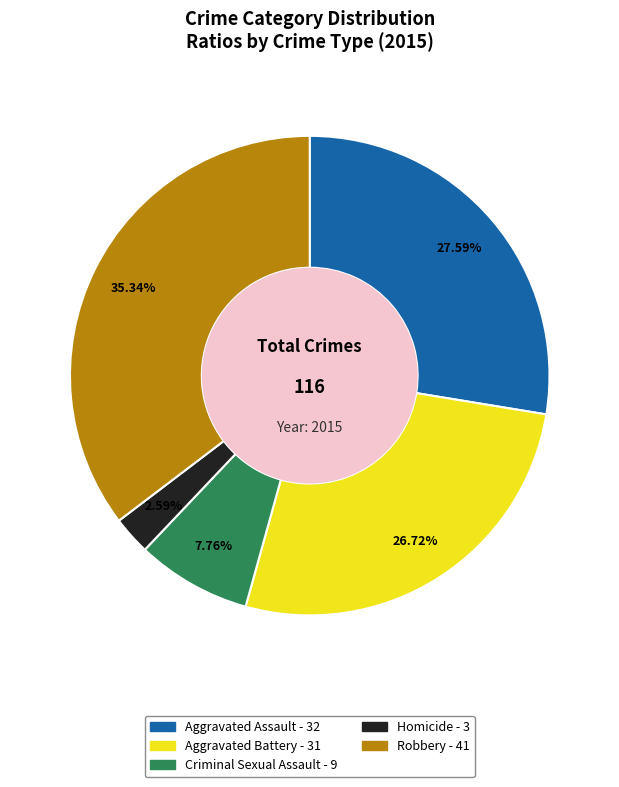

Do Homicide and Aggravated Battery together represent more than half of the pie?

No